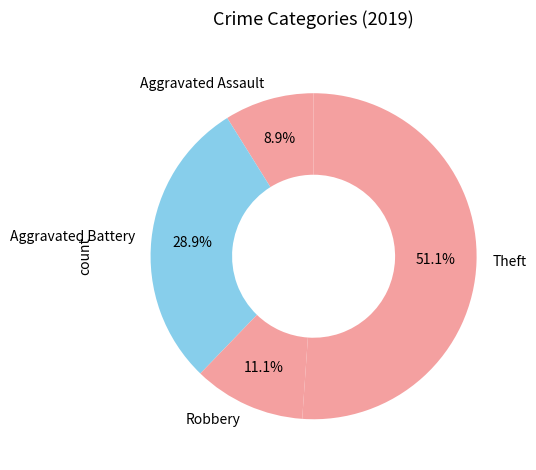

Which has a higher value, Theft or Robbery?

Theft